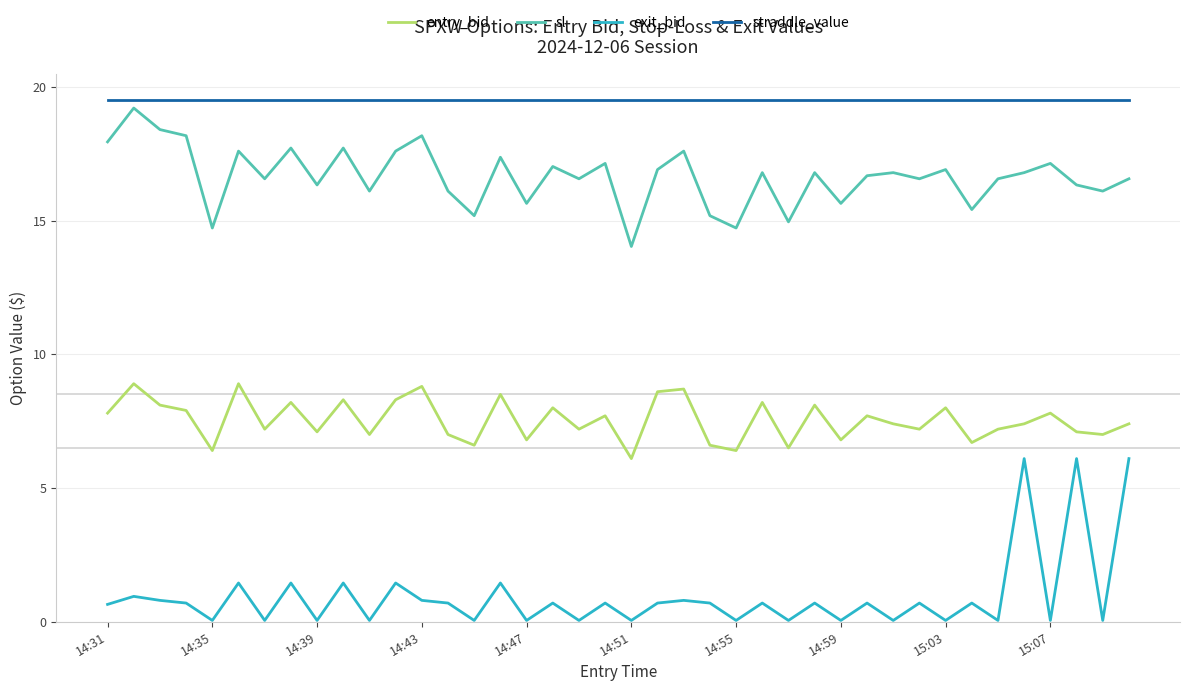

True or false: straddle_value and exit_bid intersect in this chart.

False